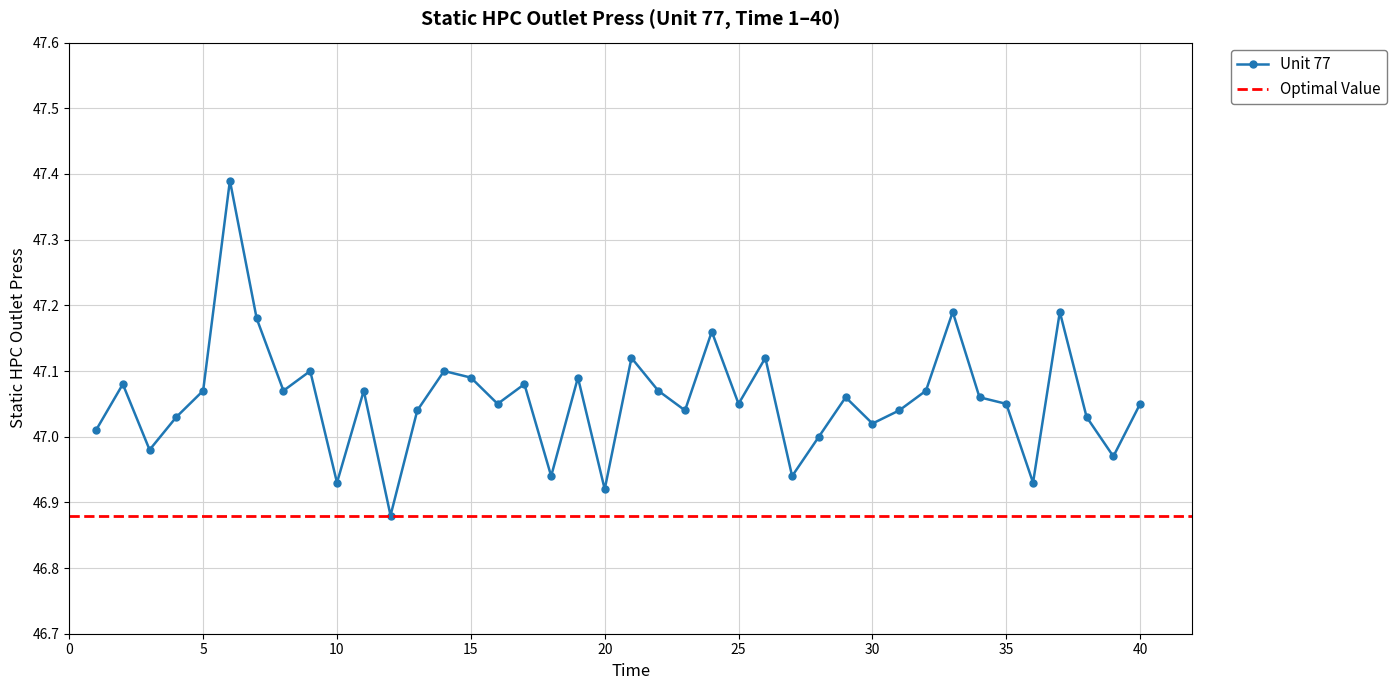

What is the sum of all values?

1882.3